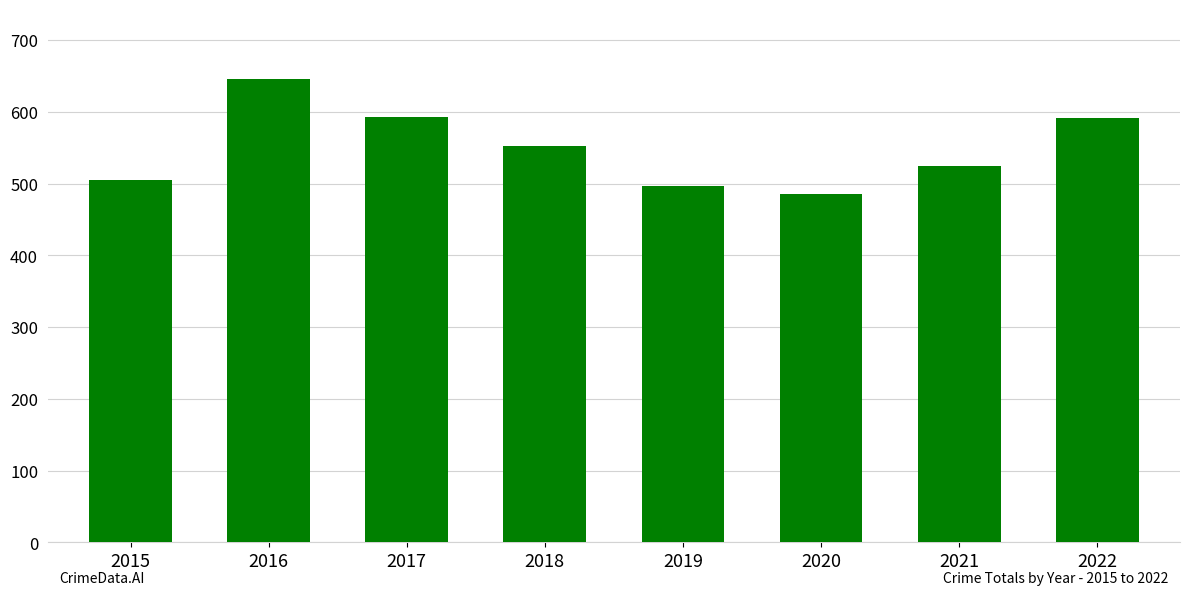

Which category has the highest value across all series?

2016